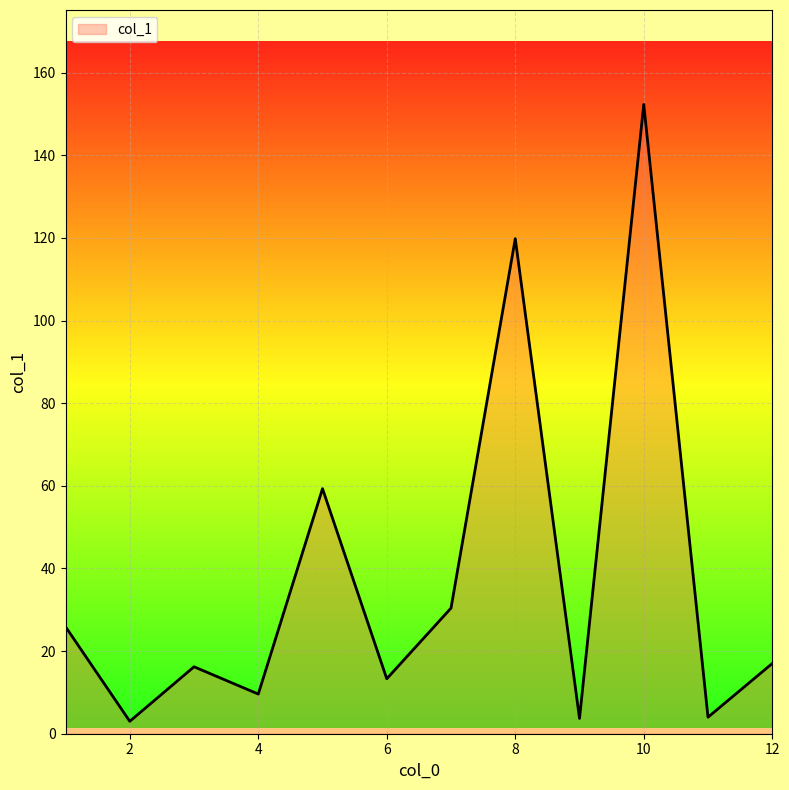

What is the difference between the maximum and minimum values?

149.3